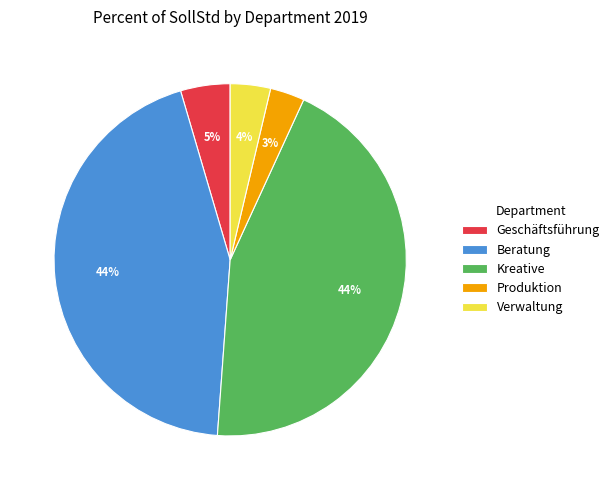

The Produktion slice represents 3% of the pie. True or false?

True